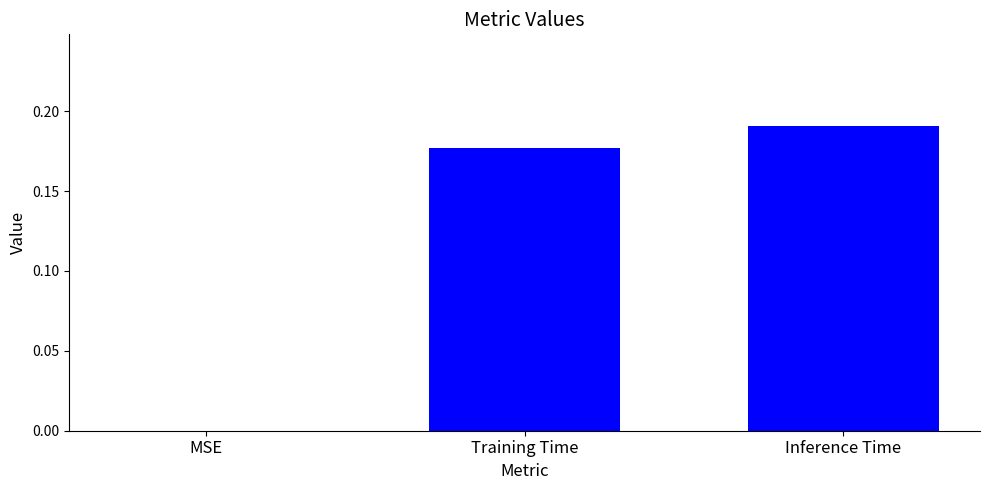

What is the change in value from MSE to Training Time?

+0.2